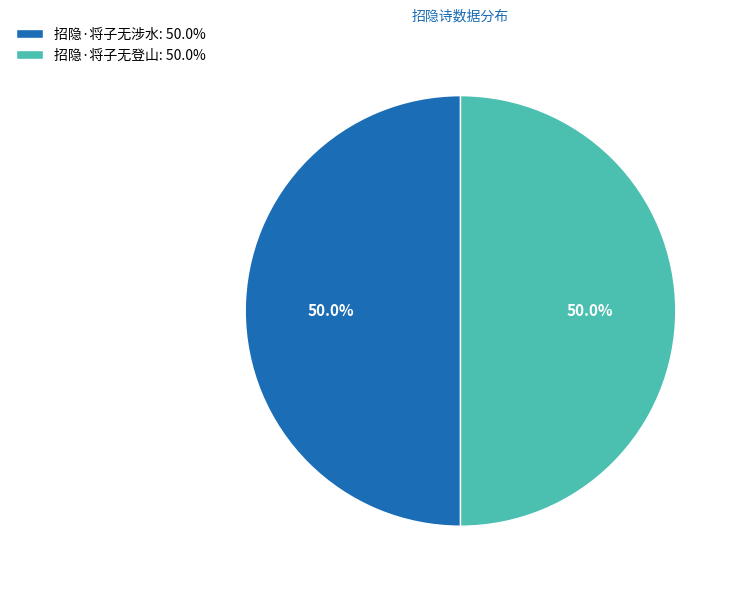

What is the total percentage of 招隐·将子无登山: 50.0% and 招隐·将子无涉水: 50.0%?

100.0%